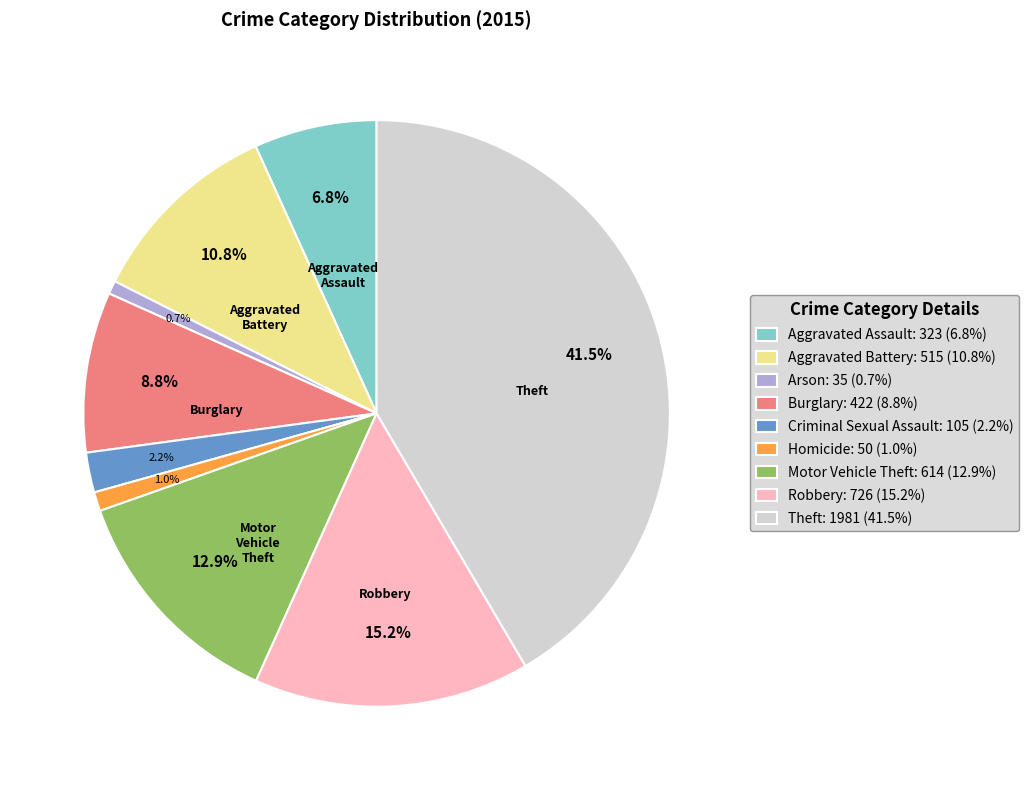

Count the number of slices in the pie.

9